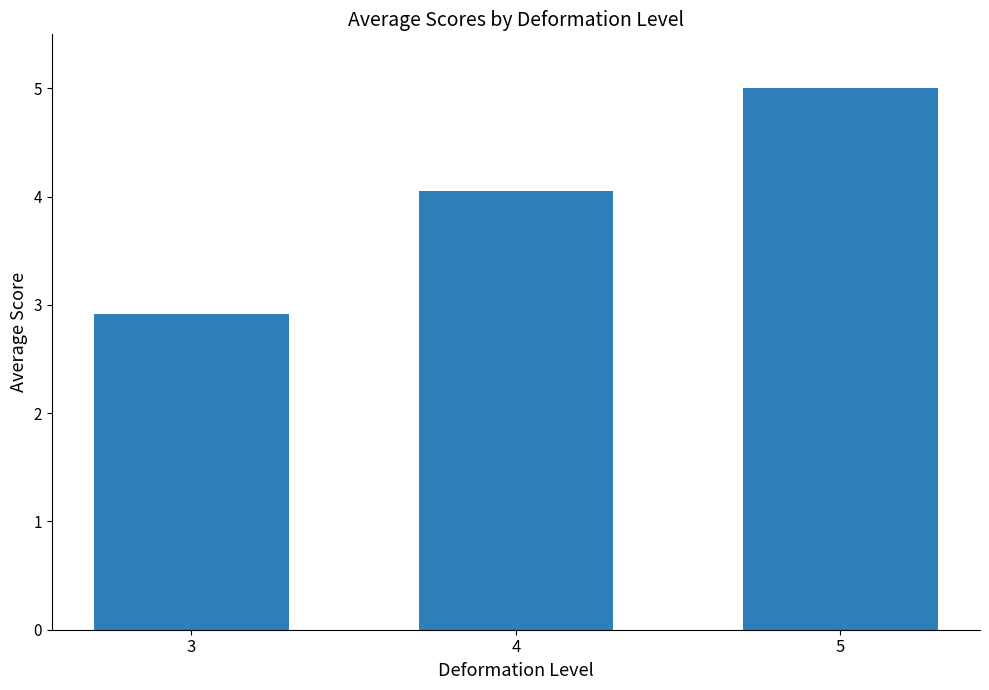

Which has a higher value, 5 or 3?

5